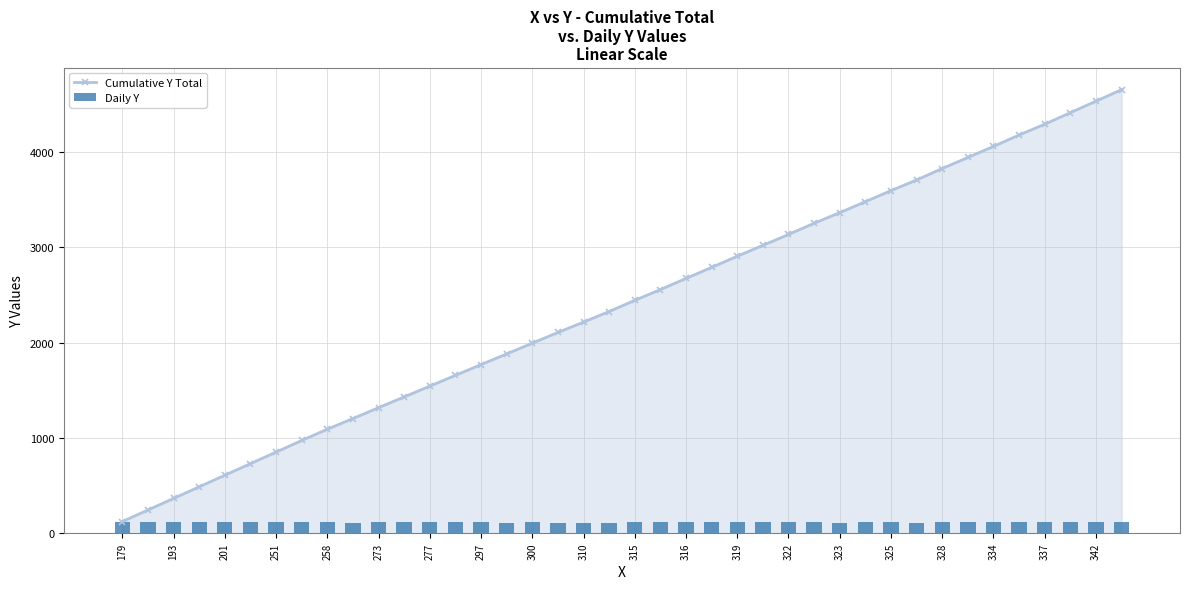

Which series has the largest total across all categories?

Cumulative Y Total